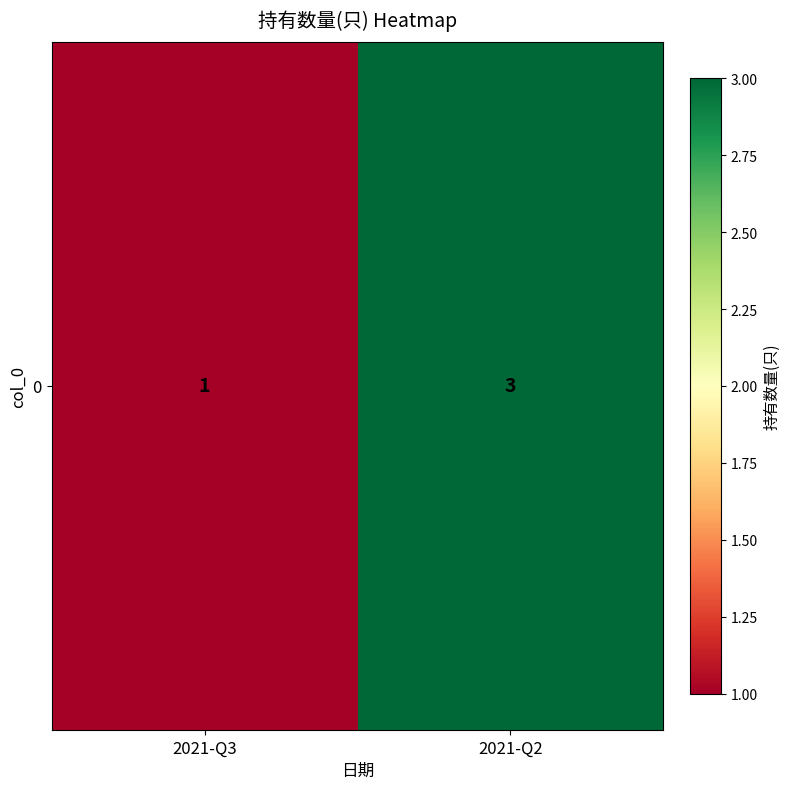

Rank the categories by value from lowest to highest.

2021-Q3, 2021-Q2